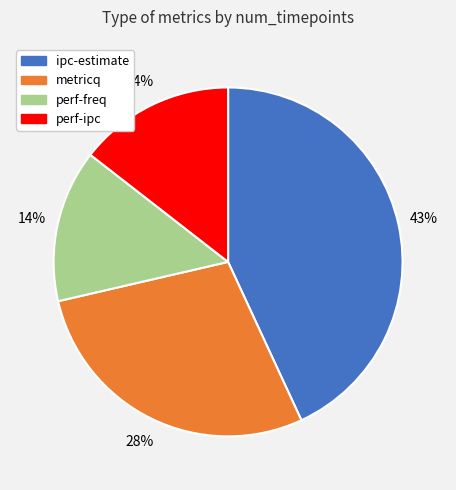

Approximately how many times larger is the value at perf-ipc compared to perf-freq?

1.0